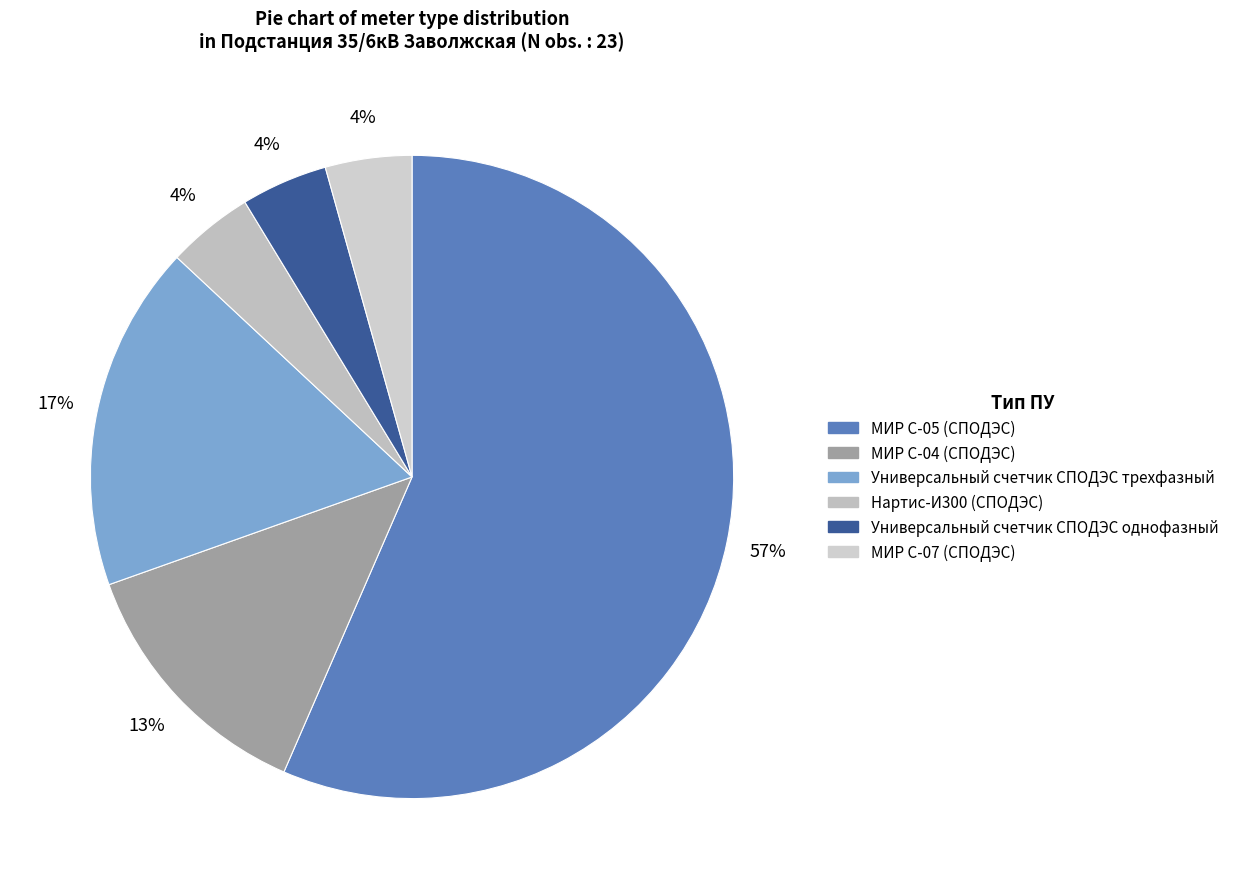

Is it true that Универсальный счетчик СПОДЭС трехфазный is 32% of the pie?

False